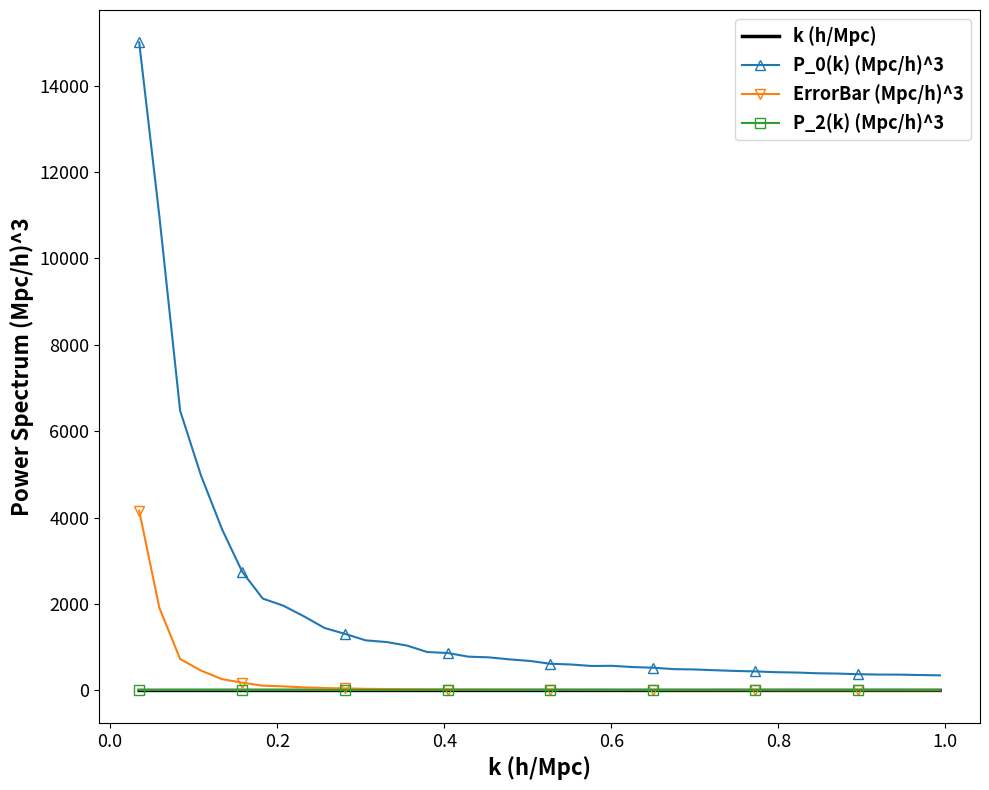

True or false: P_0(k) (Mpc/h)^3 and k (h/Mpc) cross at least once.

False